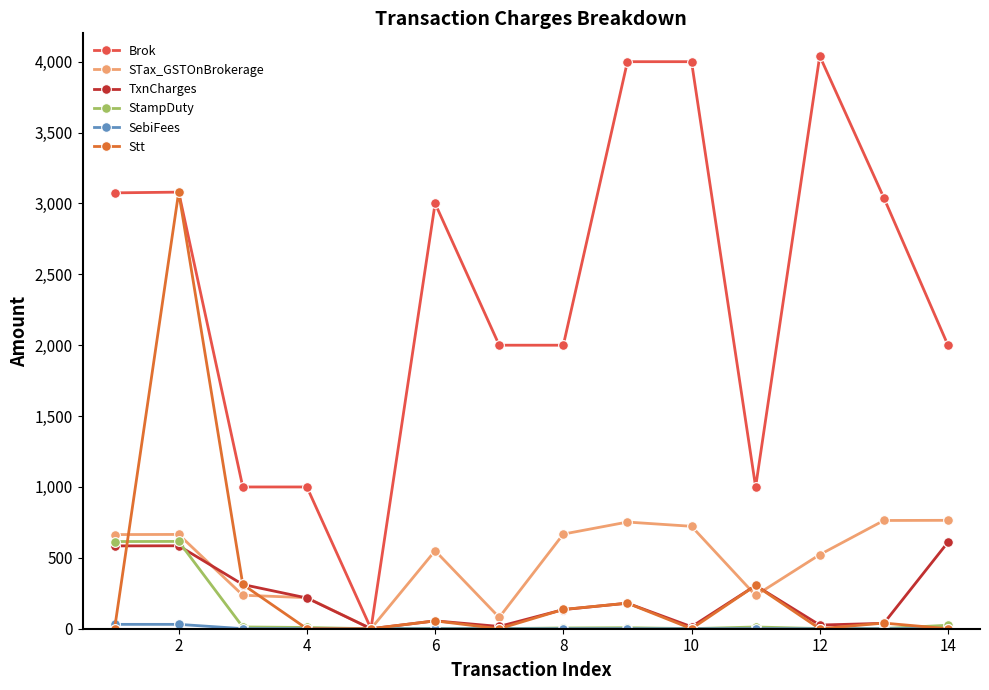

Rank the series by their maximum value, from highest to lowest.

Brok, Stt, STax_GSTOnBrokerage, StampDuty, TxnCharges, SebiFees